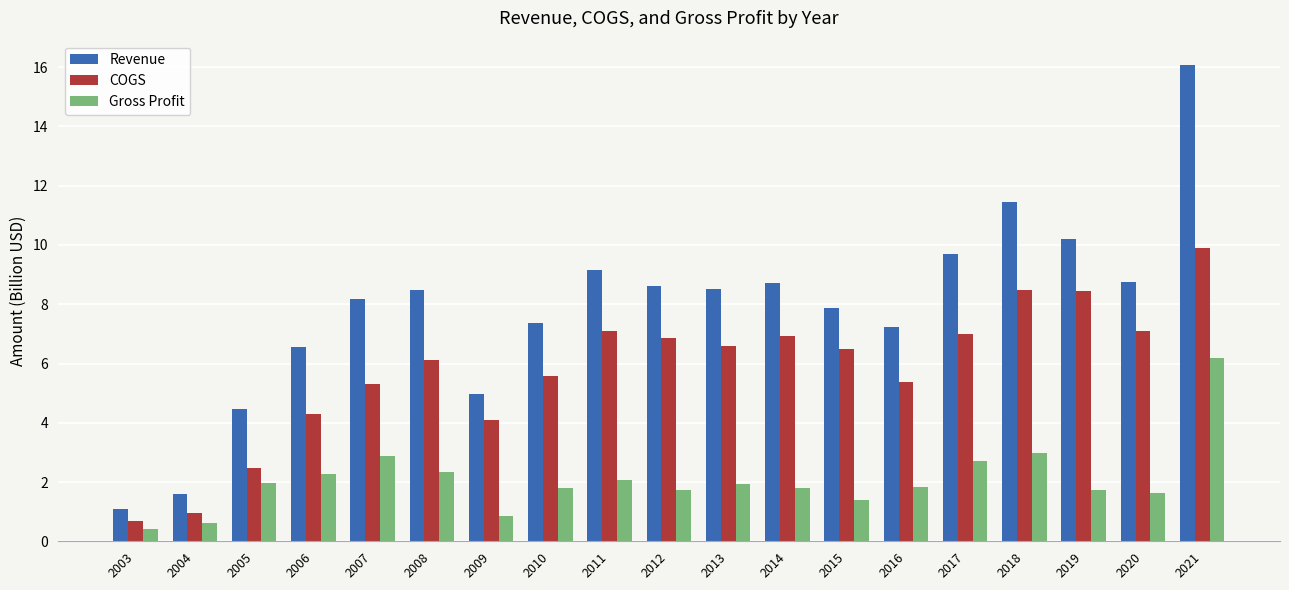

List the series in order of their peak value, lowest first.

Gross Profit, COGS, Revenue